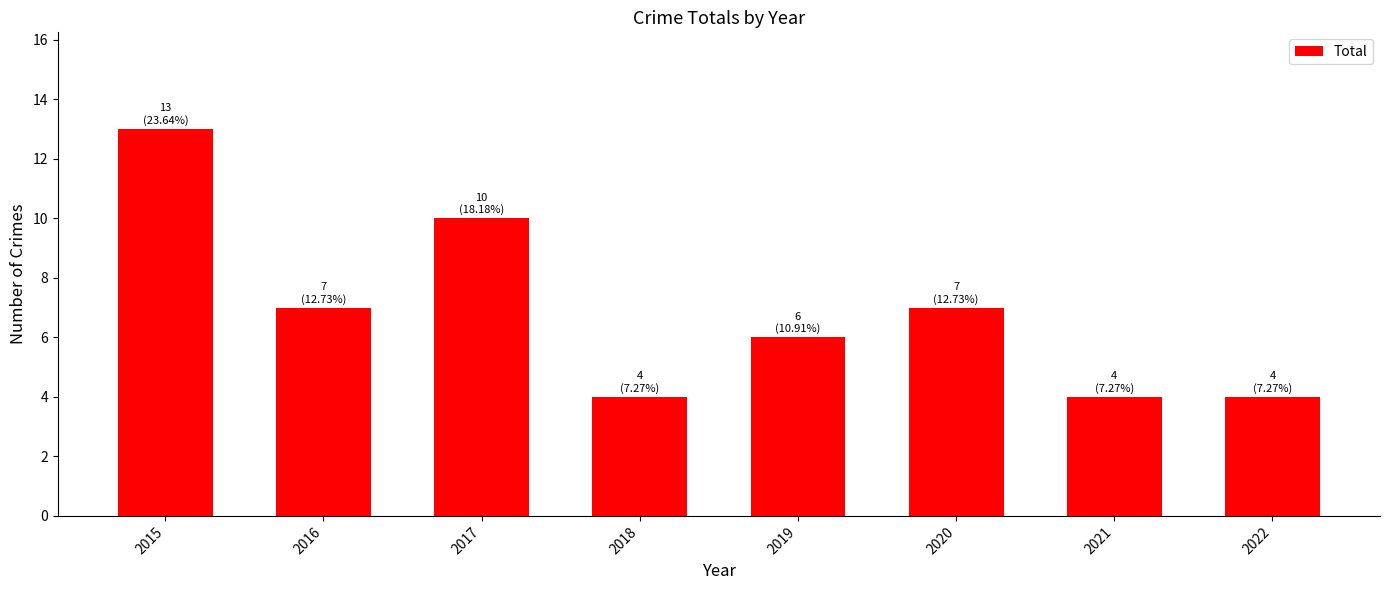

What is the maximum value shown in the chart?

13